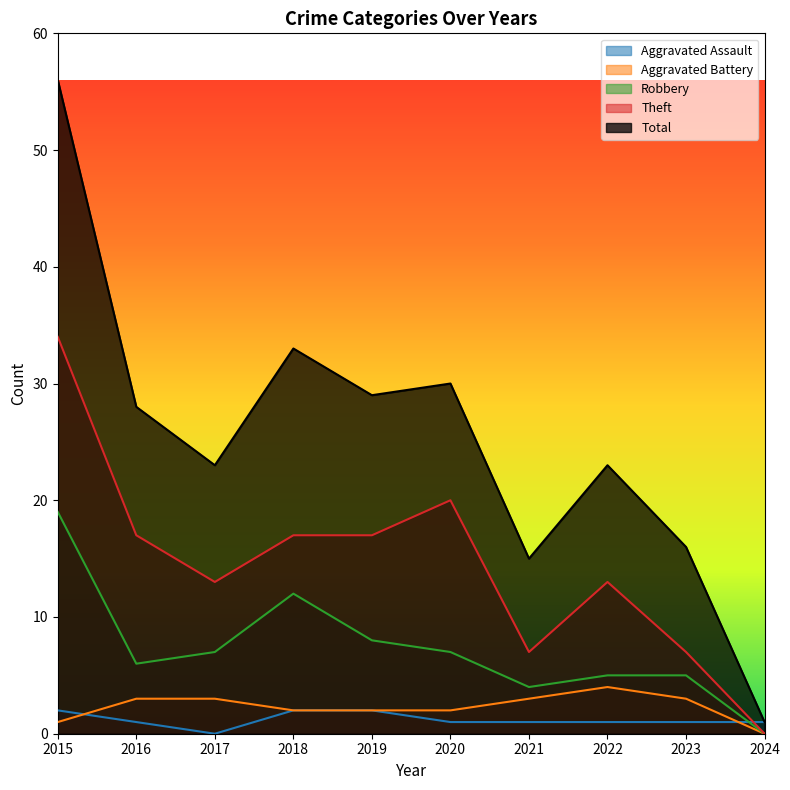

What is the value of the Aggravated Assault point at the 4th from the left?

2